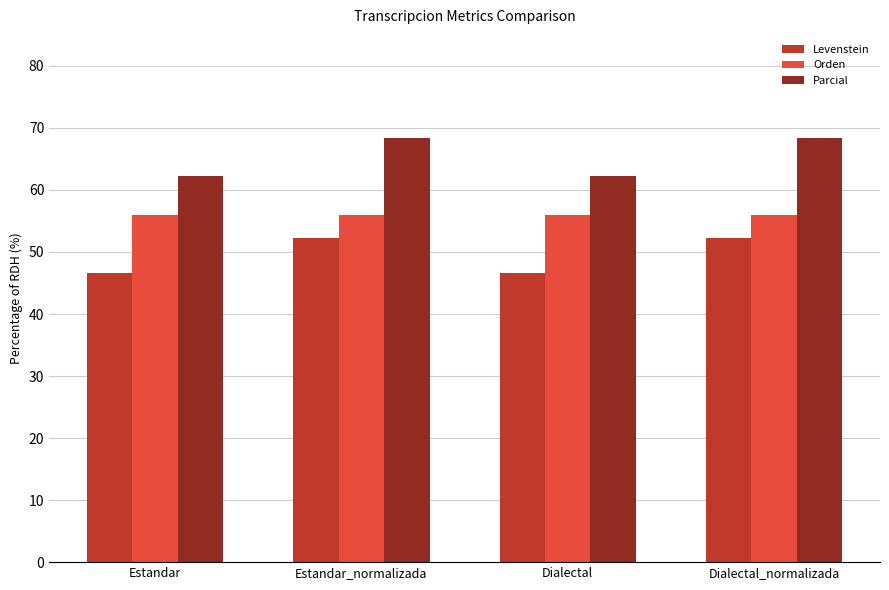

List the series in order of their overall mean, lowest first.

Levenstein, Orden, Parcial